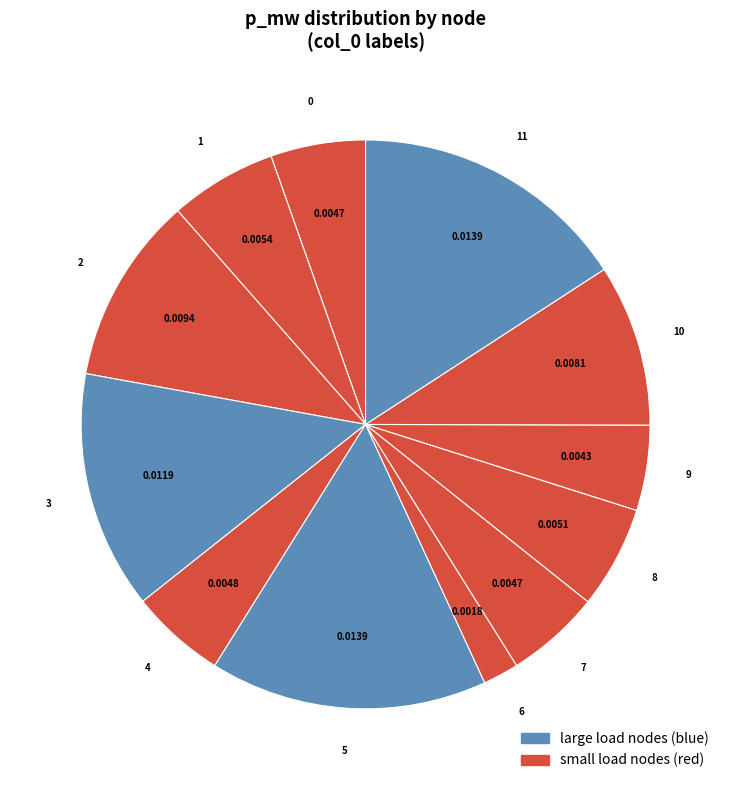

How many slices are in this pie chart?

12